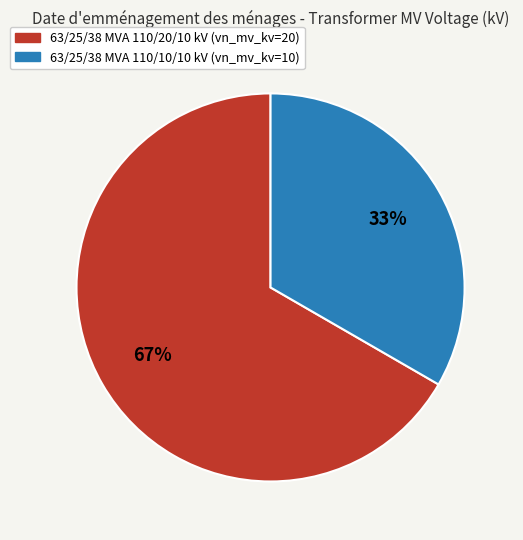

Rank the categories by value from lowest to highest.

63/25/38 MVA 110/10/10 kV, 63/25/38 MVA 110/20/10 kV